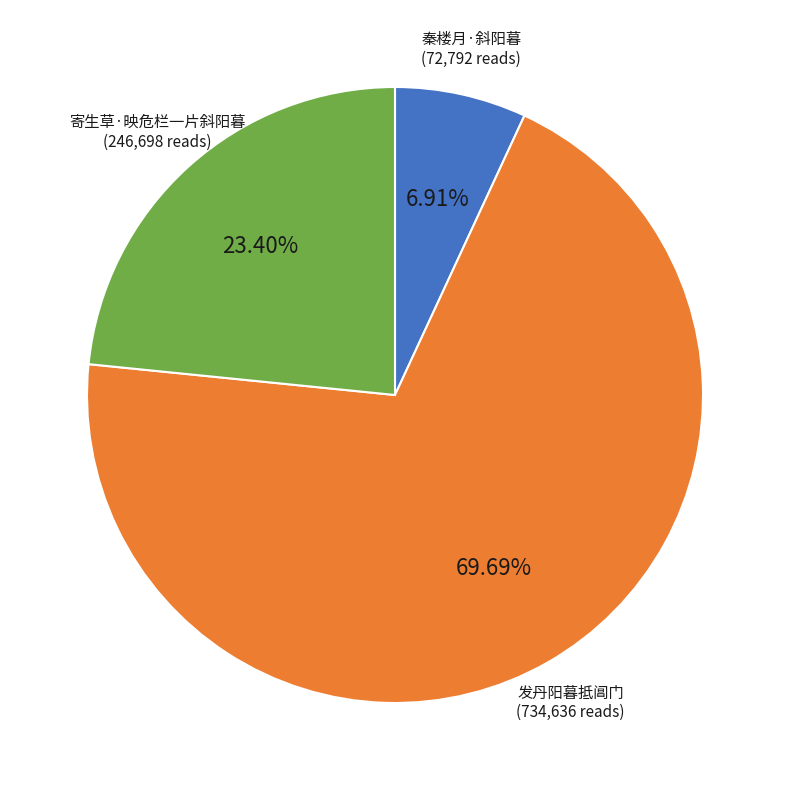

Is there any slice that represents more than half of the pie?

Yes